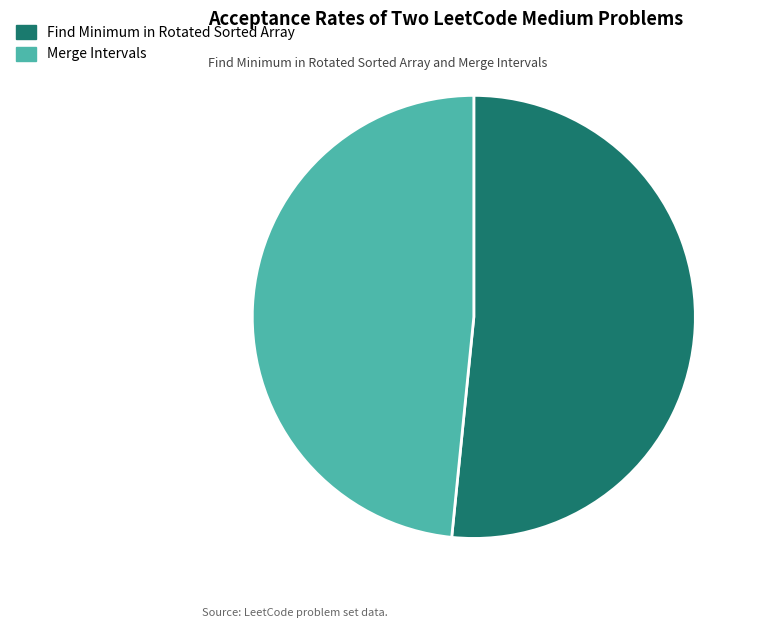

Which slice represents more than half of the pie?

Find Minimum in Rotated Sorted Array